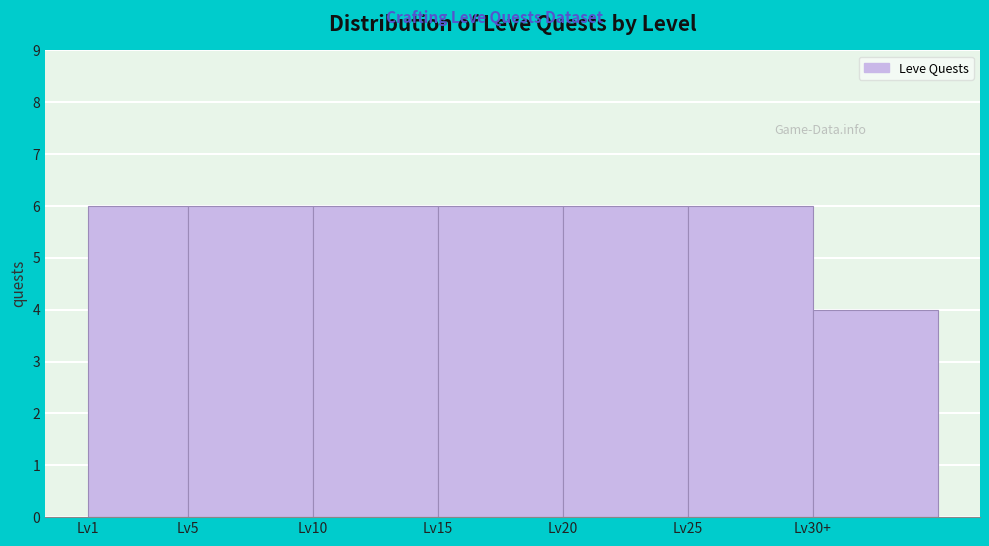

Reading left to right, extract all data points from this chart.

Lv1=6	Lv5=6	Lv10=6	Lv15=6	Lv20=6	Lv25=6	Lv30+=4